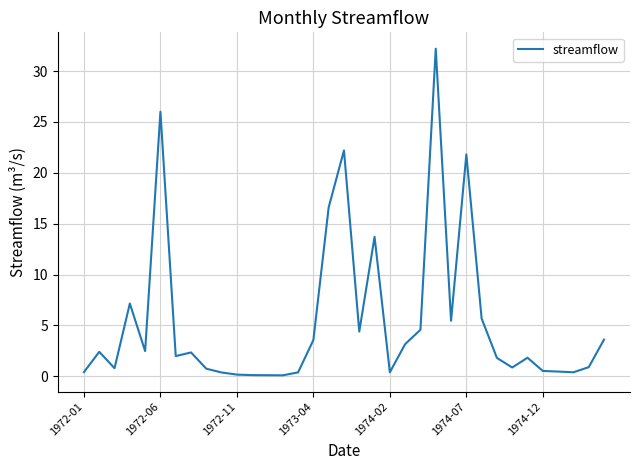

Is this an area chart (filled region under the line)?

No